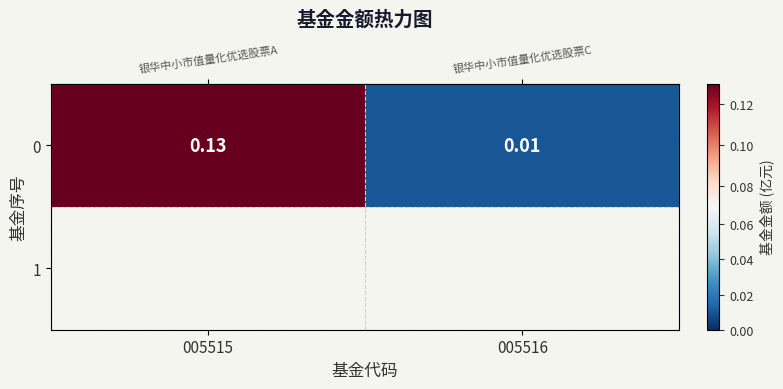

What is the sum of all values?

0.1